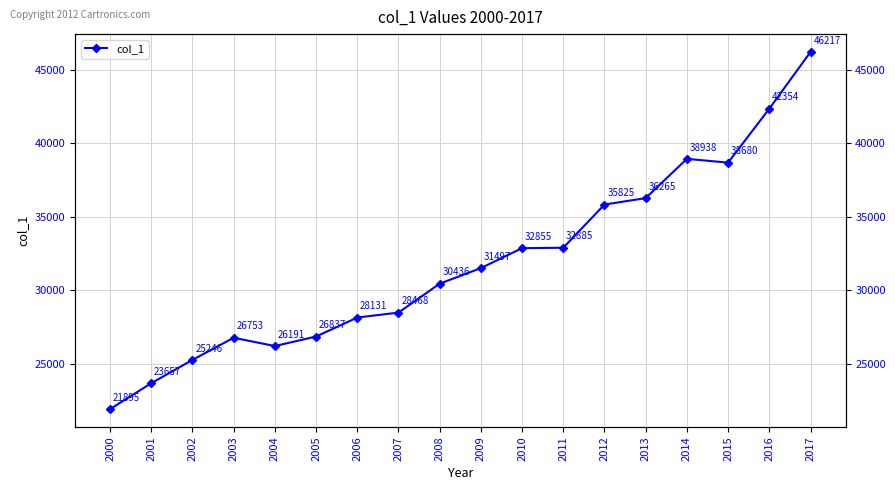

Between 2006 and 2000, which is larger?

2006